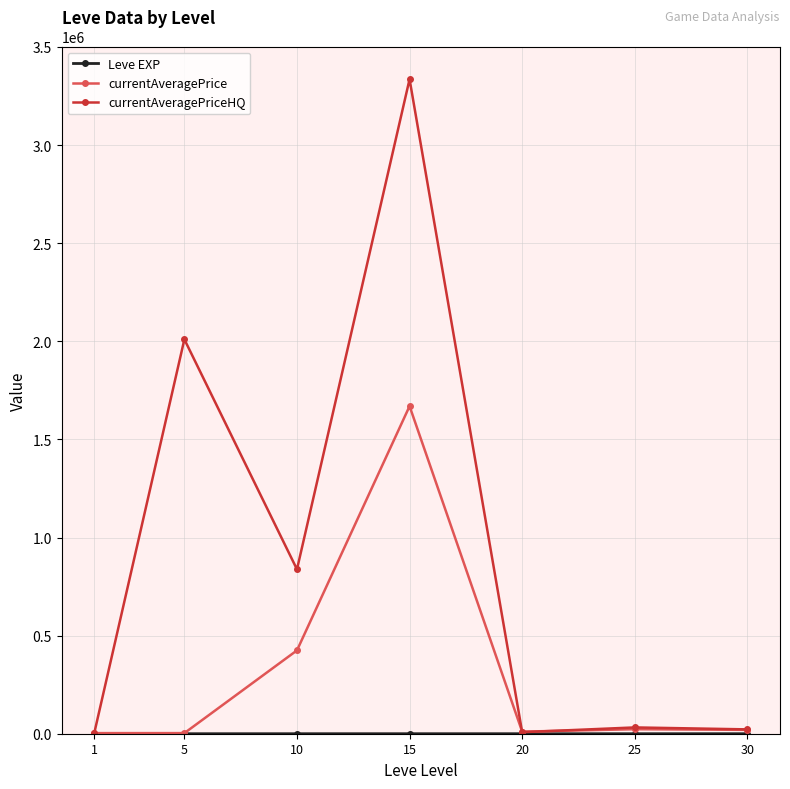

What is the highest value of the currentAveragePriceHQ series?

3335756.7